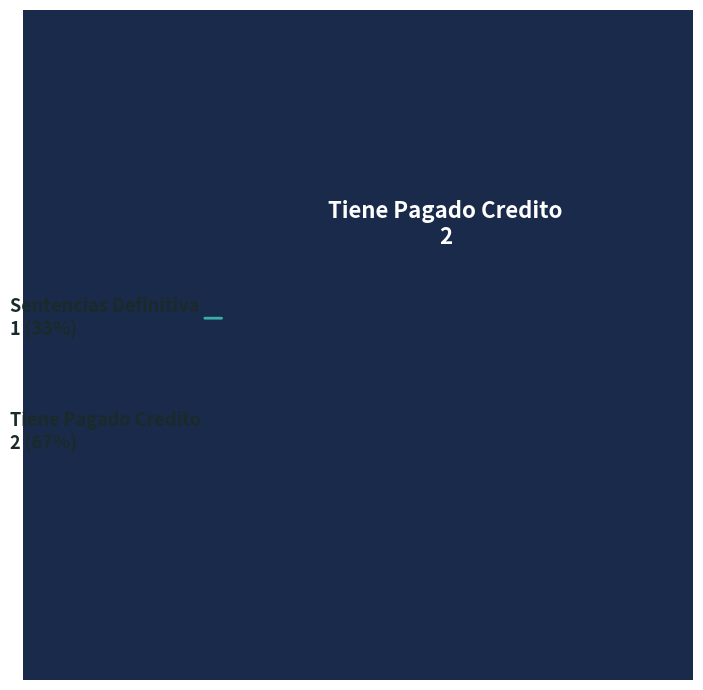

What percentage is NOT represented by Tiene Pagado Credito?

33.3%